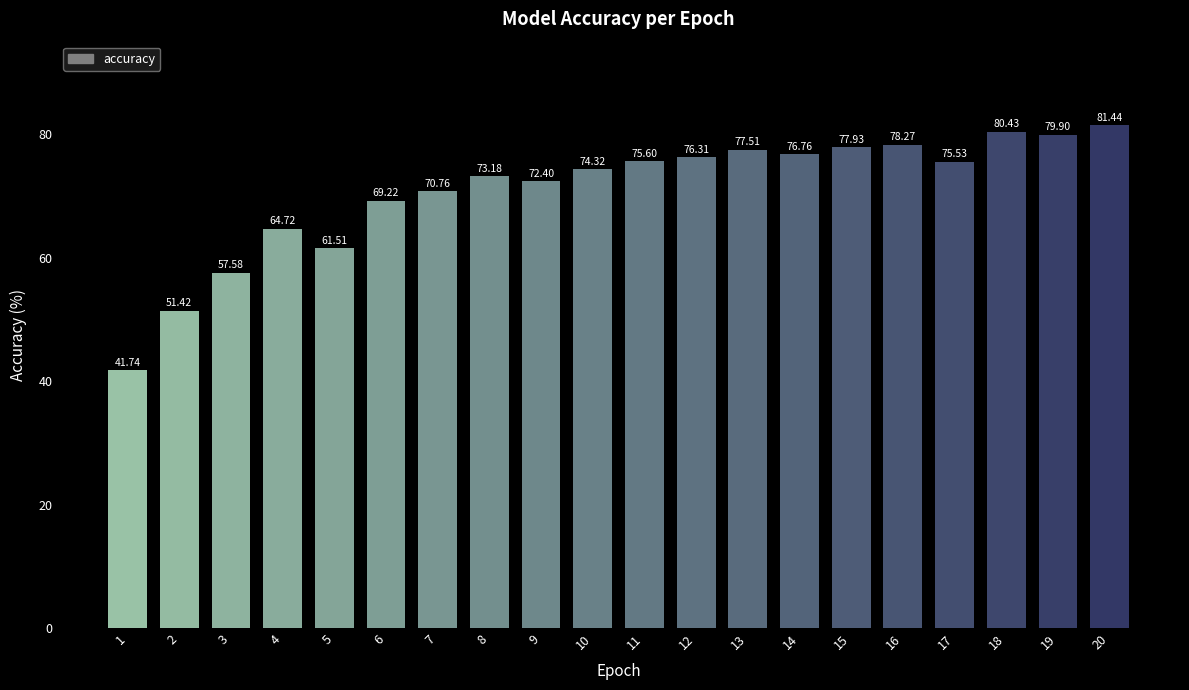

List the labels in order of value, largest first.

20, 18, 19, 16, 15, 13, 14, 12, 11, 17, 10, 8, 9, 7, 6, 4, 5, 3, 2, 1